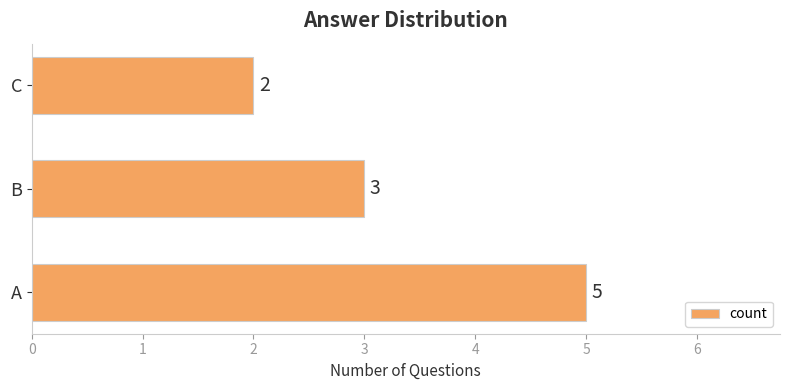

What is the difference between the second highest and minimum values?

1